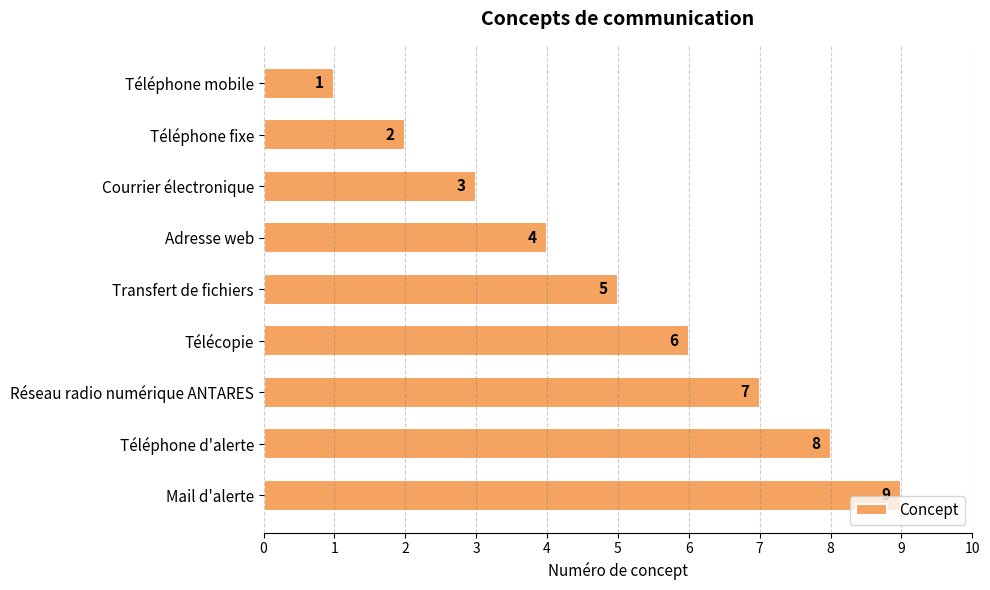

What is the approximate value at Télécopie?

6